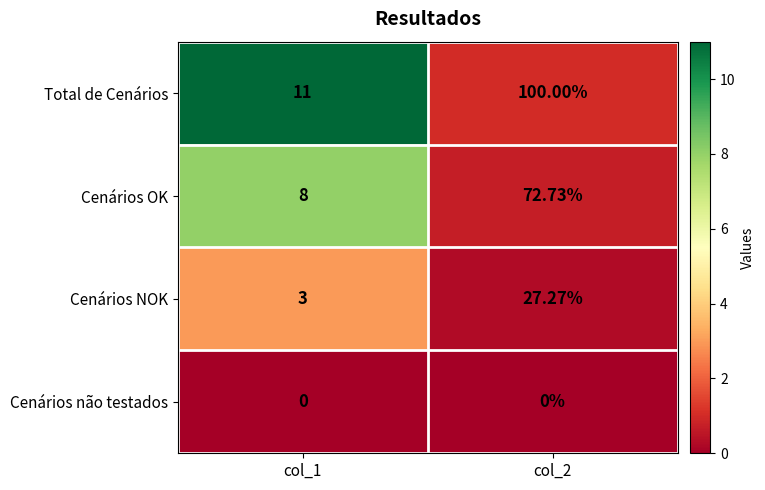

Which series has the widest spread of values?

Total de Cenários